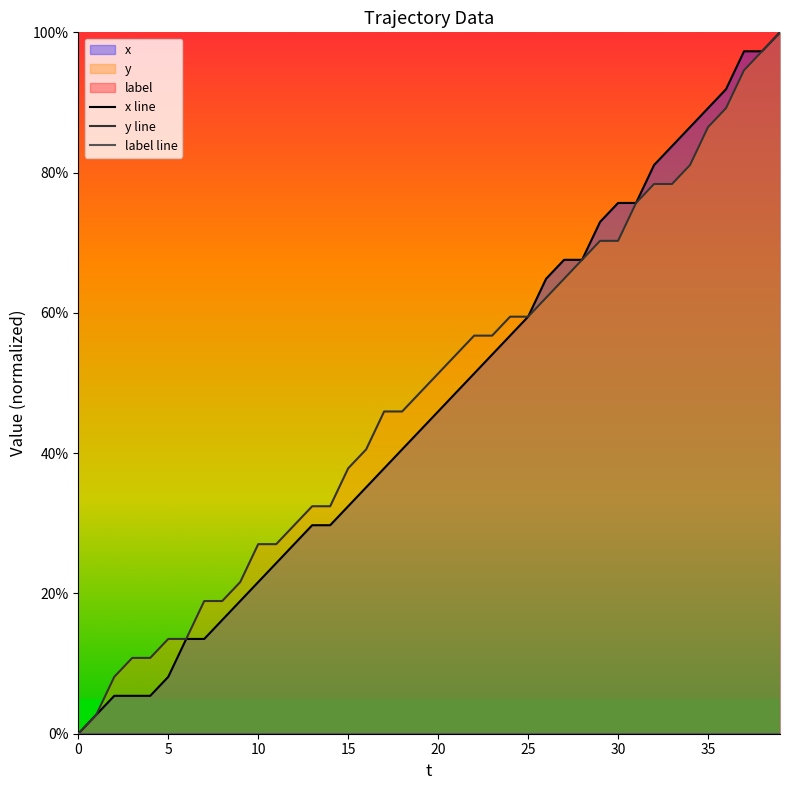

Where does the x line series first go above 45?

20